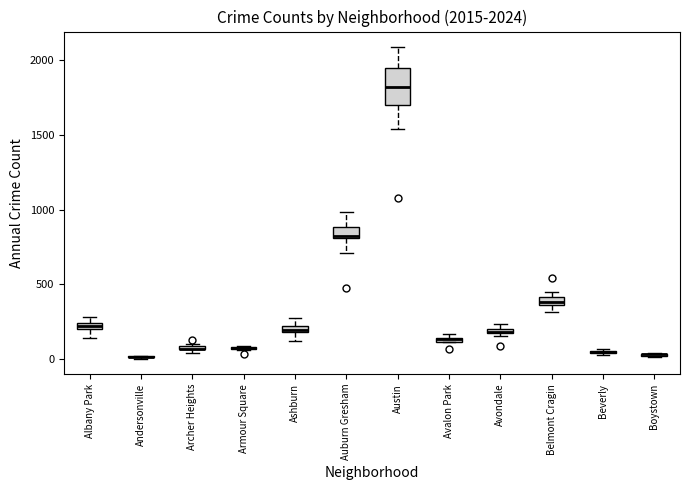

Comparing the boxes themselves (not the whiskers), which one is the tallest?

Austin